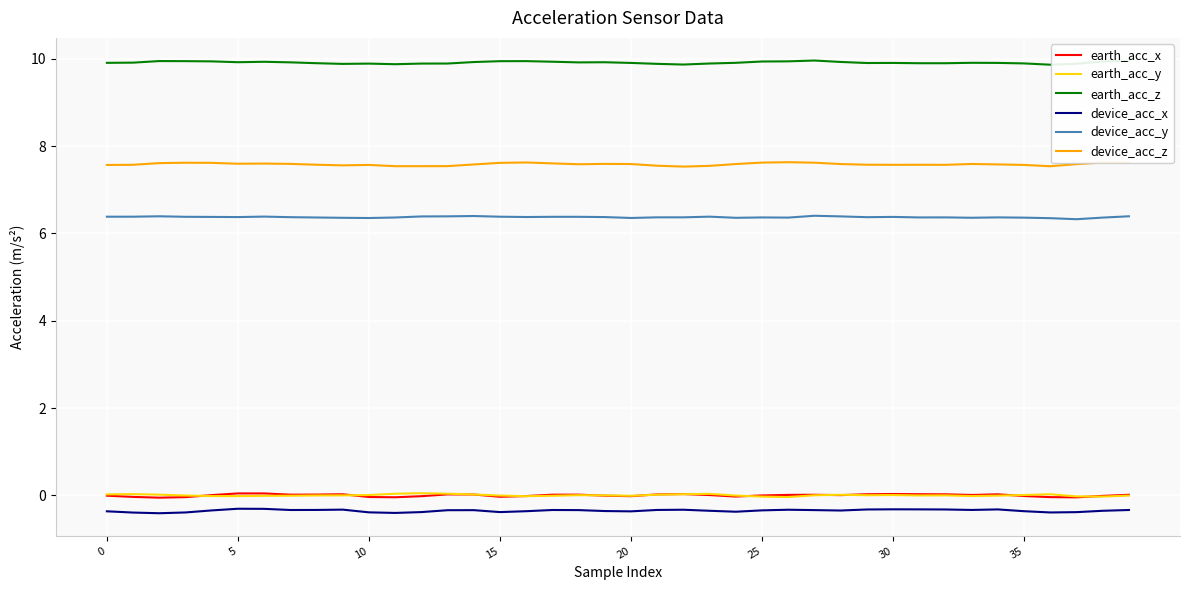

True or false: earth_acc_x and earth_acc_z intersect in this chart.

False